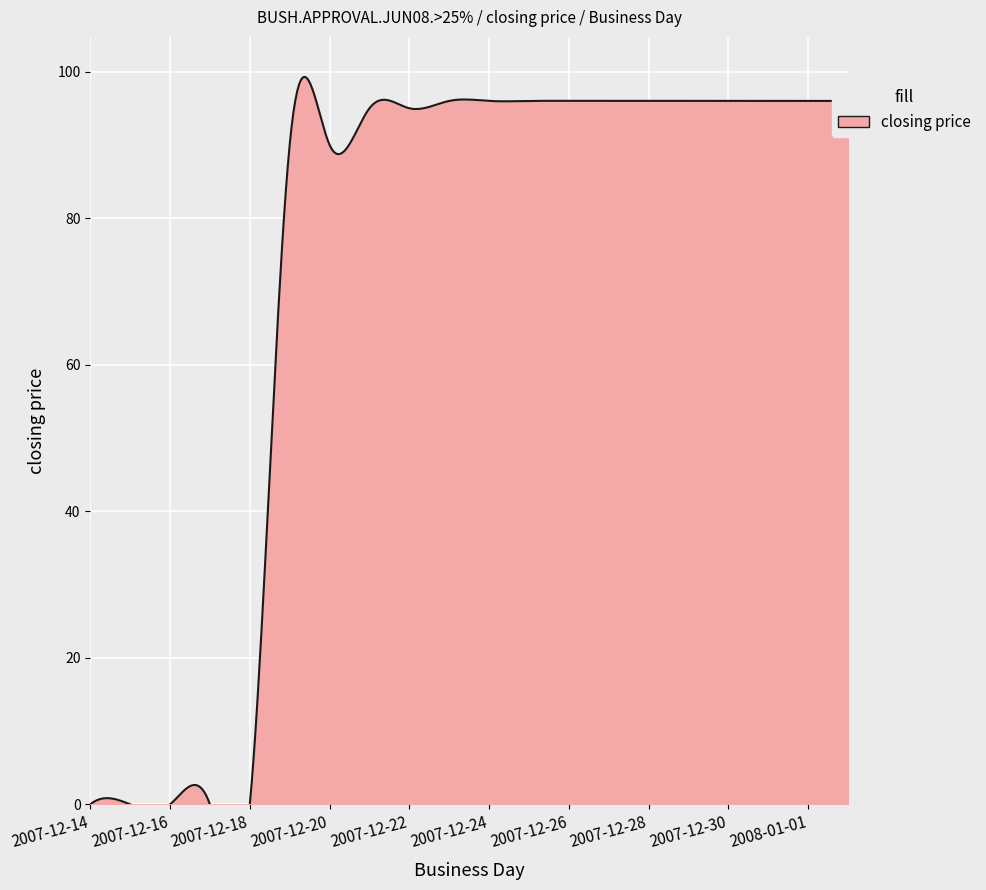

List the labels in order of value, largest first.

2007-12-23, 2007-12-24, 2007-12-25, 2007-12-26, 2007-12-27, 2007-12-28, 2007-12-29, 2007-12-30, 2007-12-31, 2008-01-01, 2008-01-02, 2007-12-21, 2007-12-22, 2007-12-19, 2007-12-20, 2007-12-14, 2007-12-15, 2007-12-16, 2007-12-17, 2007-12-18